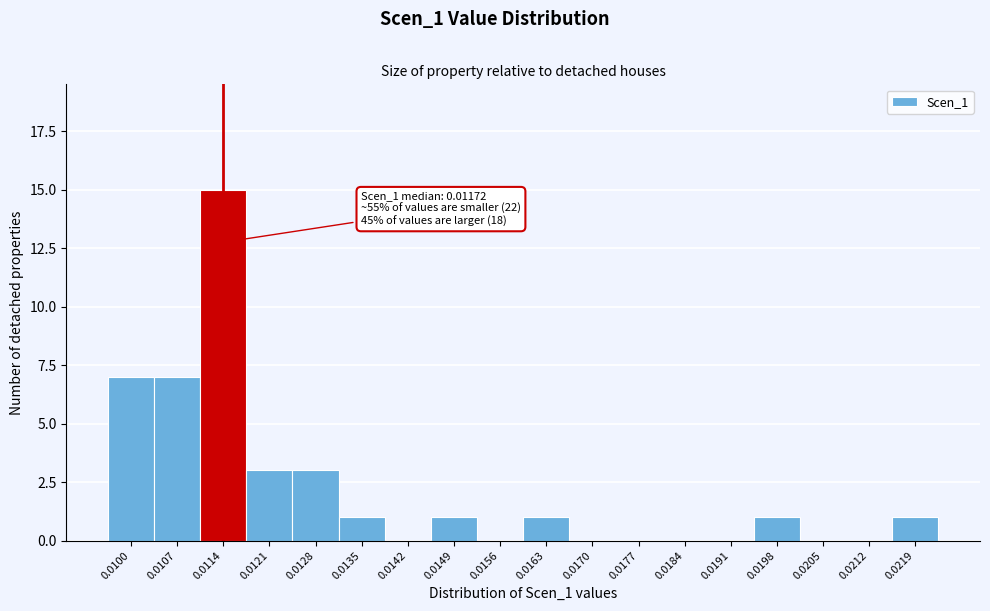

Reading right to left, list all the values displayed in this chart.

0.0219=1	0.0212=0	0.0205=0	0.0198=1	0.0191=0	0.0184=0	0.0177=0	0.0170=0	0.0163=1	0.0156=0	0.0149=1	0.0142=0	0.0135=1	0.0128=3	0.0121=3	0.0114=15	0.0107=7	0.0100=7